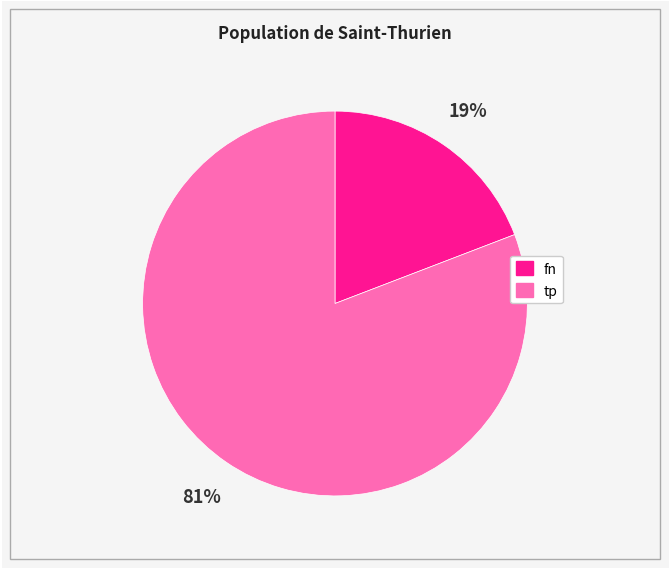

Does any single category account for the majority?

Yes